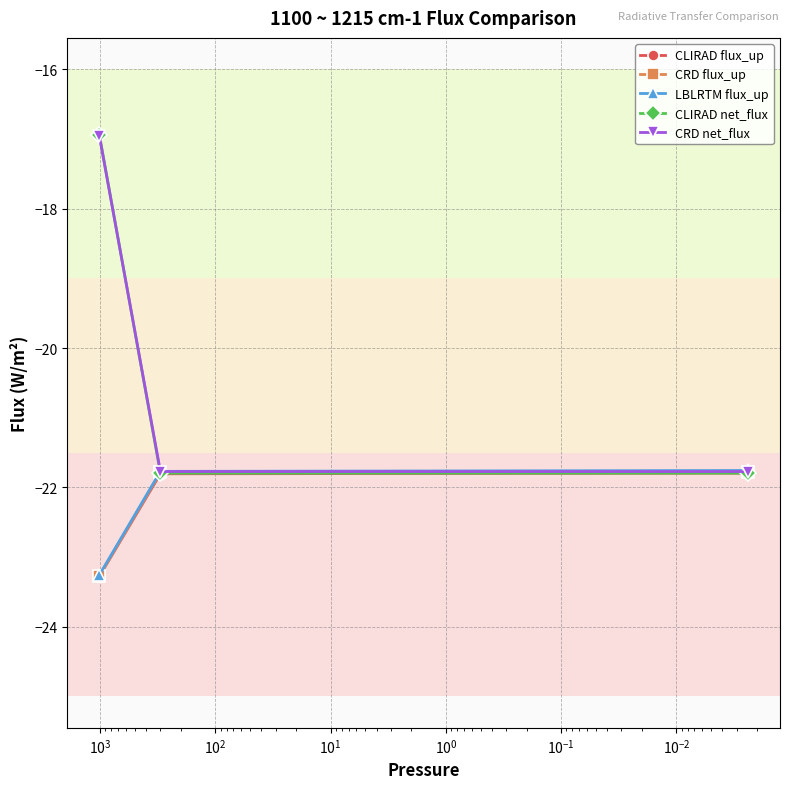

How many categories are shown in the chart?

3